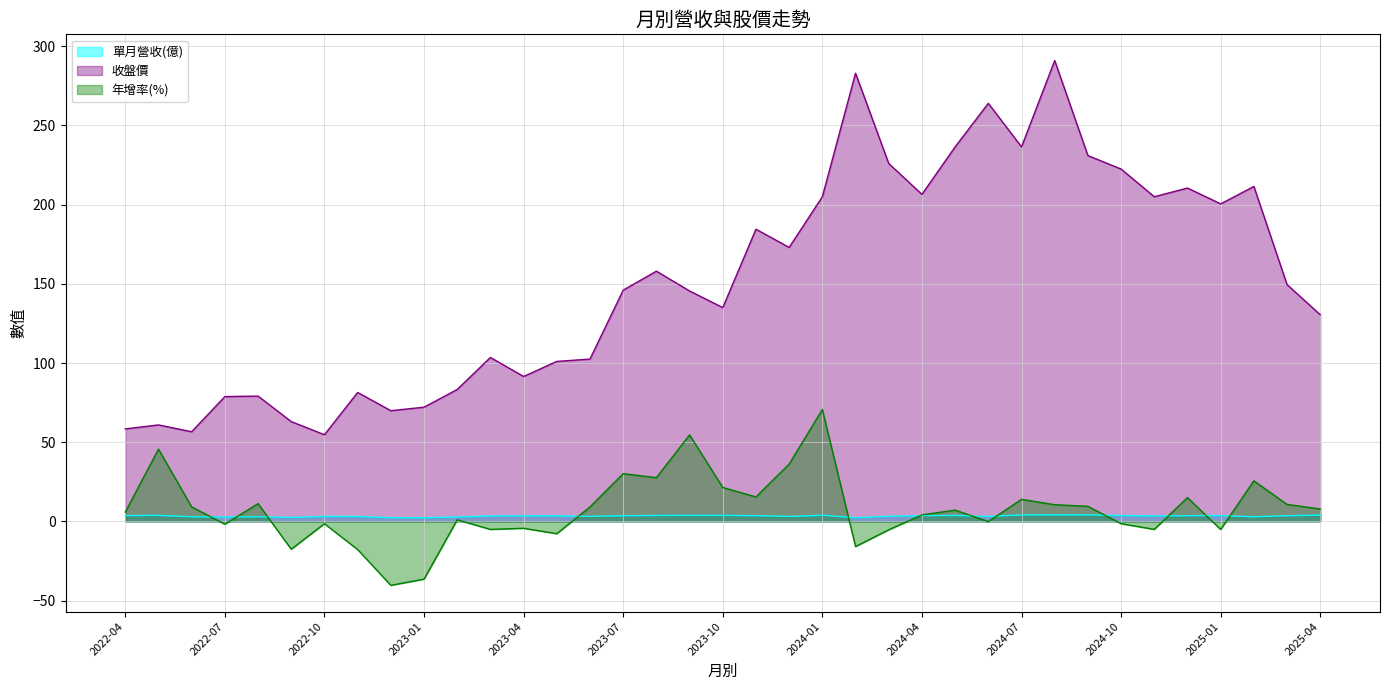

The value of 收盤價 at 2025-01 is 127.5. True or false?

False